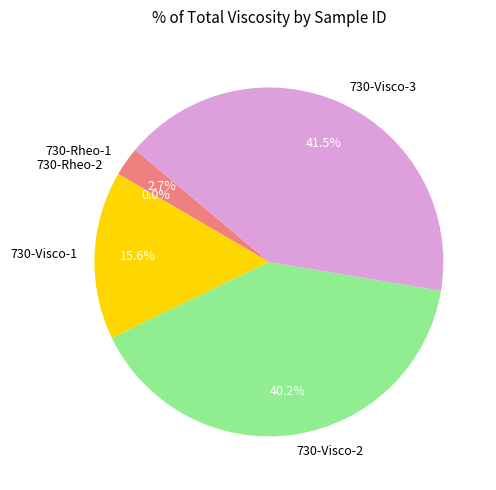

What portion of the pie excludes 730-Visco-1?

84.4%